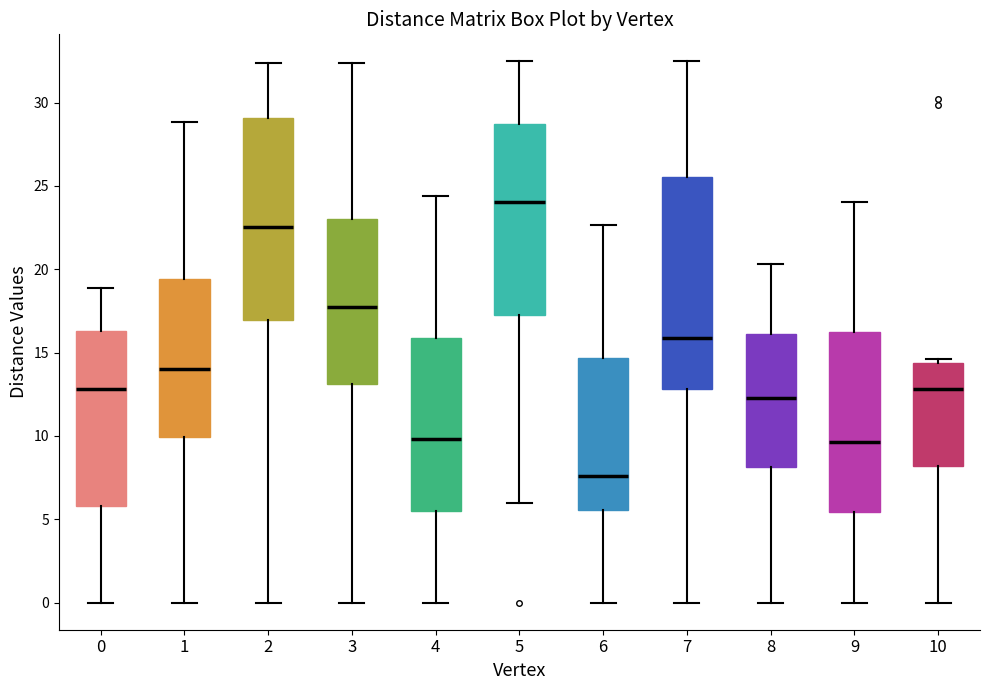

Reading left to right, transcribe this box plot: for each box, give where its median line is, the range the box spans, and where its two whiskers end, as read against the y-axis. The values are not printed on the chart, so give them approximately, as read against the axis.

0: median 13.0, box 6.0 to 16.5, whiskers 0.0 to 19.0
1: median 14.0, box 10.0 to 19.5, whiskers 0.0 to 29.0
2: median 22.5, box 17.0 to 29.0, whiskers 0.0 to 32.5
3: median 17.5, box 13.0 to 23.0, whiskers 0.0 to 32.5
4: median 10.0, box 5.5 to 16.0, whiskers 0.0 to 24.5
5: median 24.0, box 17.5 to 28.5, whiskers 6.0 to 32.5
6: median 7.5, box 5.5 to 14.5, whiskers 0.0 to 22.5
7: median 16.0, box 13.0 to 25.5, whiskers 0.0 to 32.5
8: median 12.5, box 8.0 to 16.0, whiskers 0.0 to 20.5
9: median 9.5, box 5.5 to 16.0, whiskers 0.0 to 24.0
10: median 13.0, box 8.0 to 14.5, whiskers 0.0 to 14.5 (just above the box's upper edge)